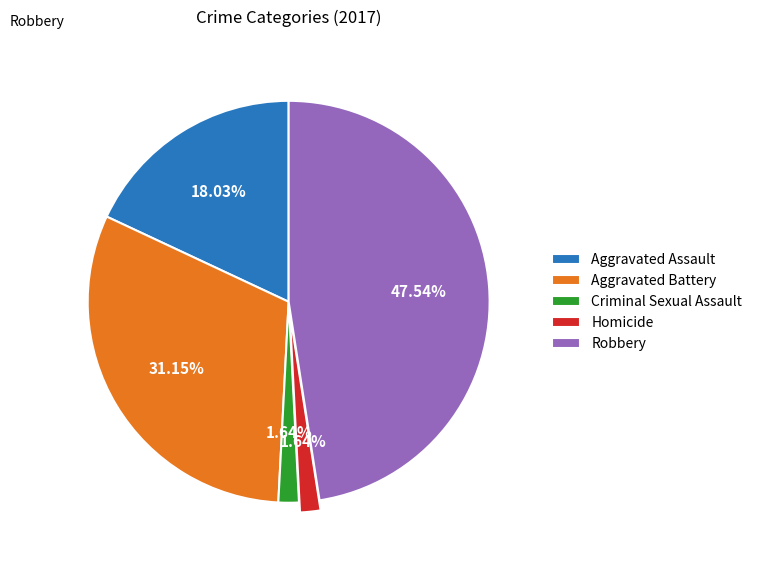

What is the largest slice in the pie chart?

Robbery